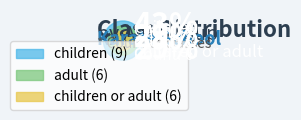

True or false: children or adult accounts for 29% of the total.

True